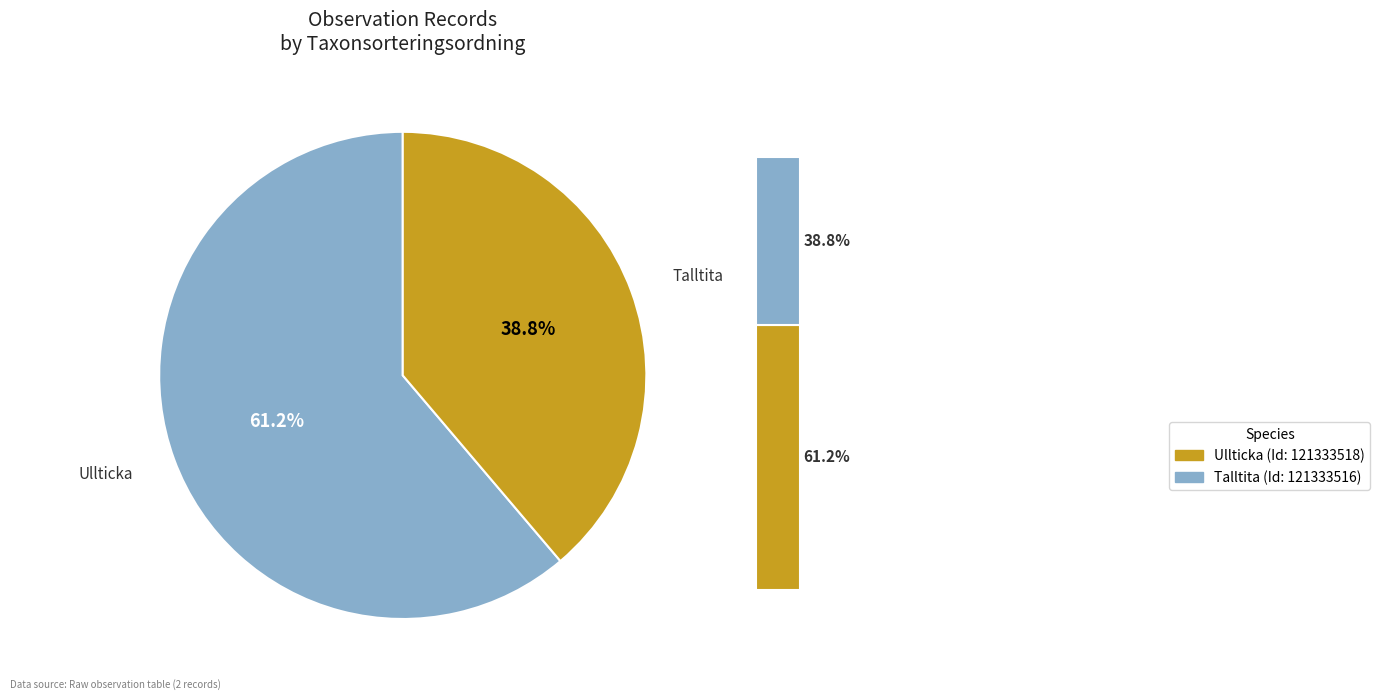

True or false: 121333518 accounts for 46% of the total.

False